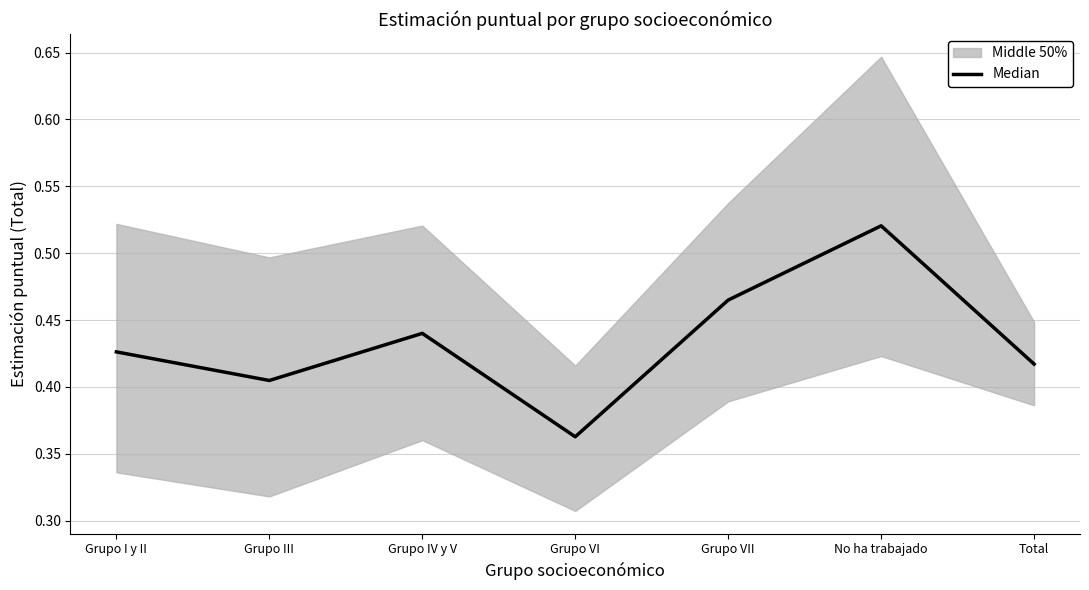

Does the chart display data point markers on the line(s)?

No